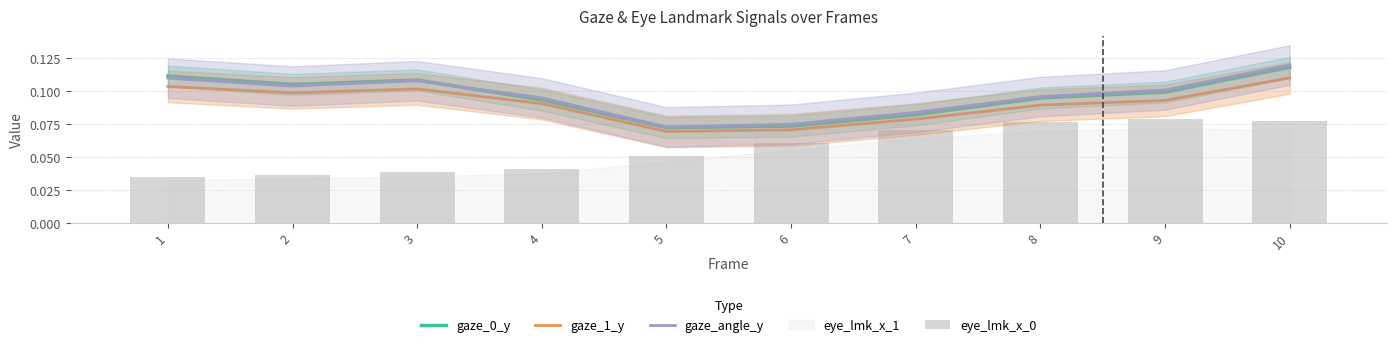

The gaze_0_y series shows 0.1 at 5. True or false?

True